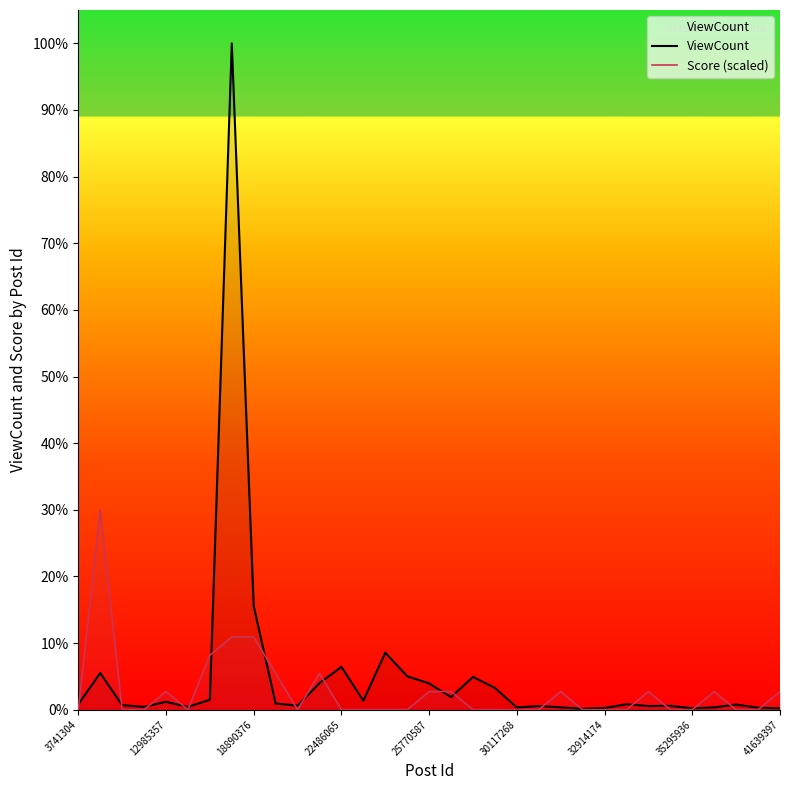

List the series in order of their peak value, lowest first.

Score (scaled), ViewCount